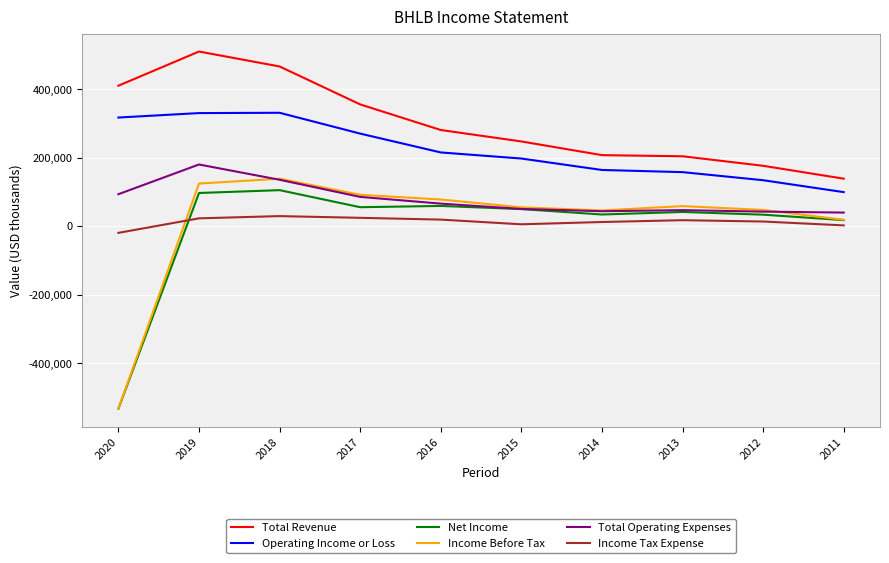

The Income Before Tax series shows 18300 at 2011. True or false?

True